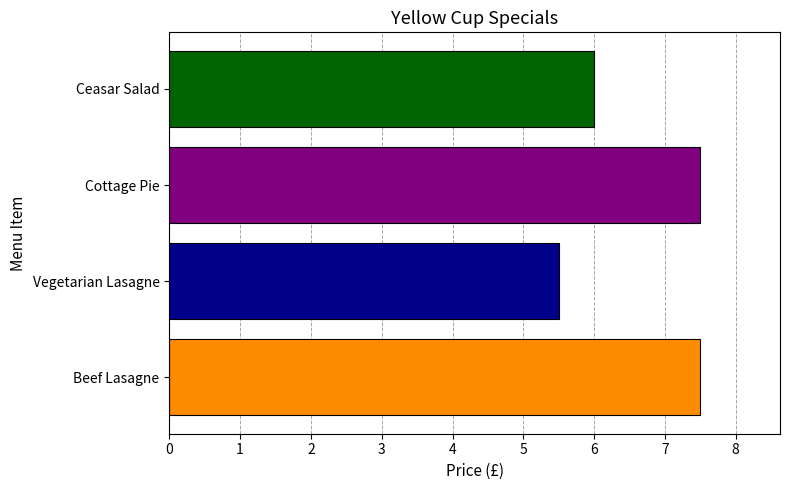

True or false: the data shows 2.9 at Vegetarian Lasagne.

False